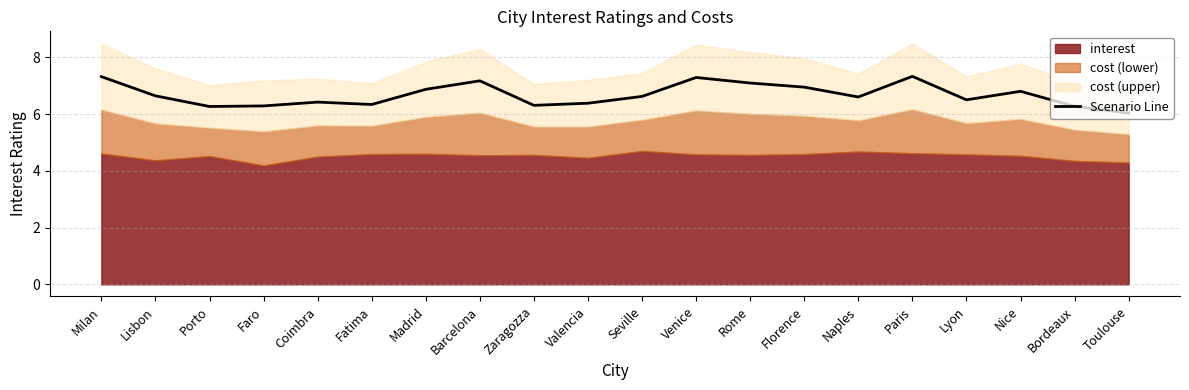

Which category has the lowest value across all series?

Toulouse